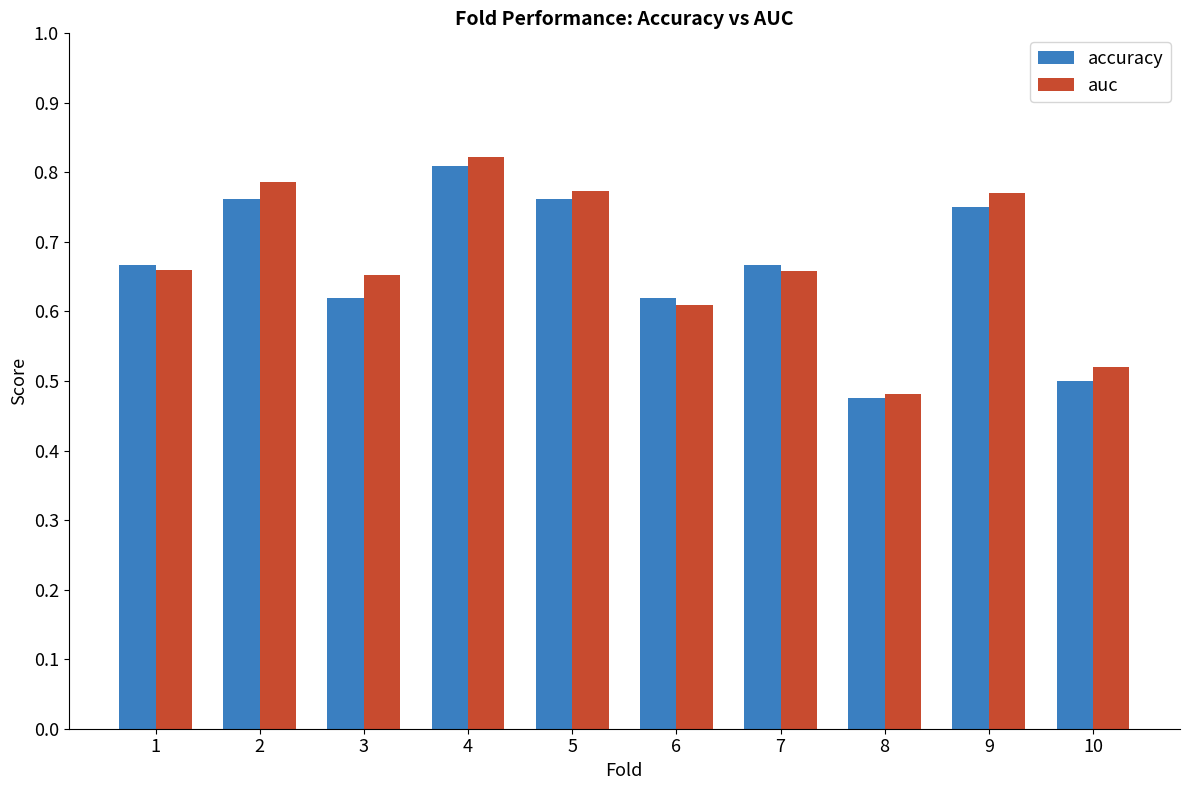

Which series has the widest spread of values?

auc